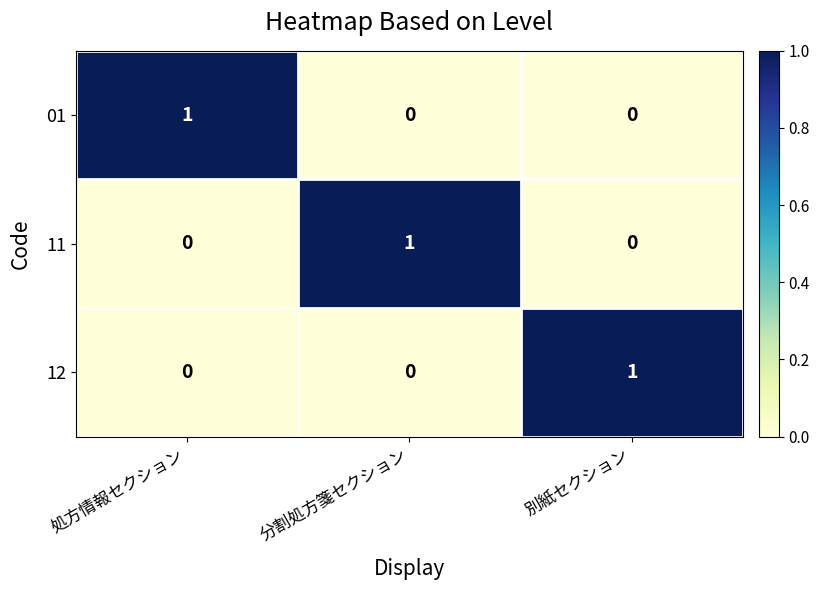

At how many categories does at least one series exceed 0?

3